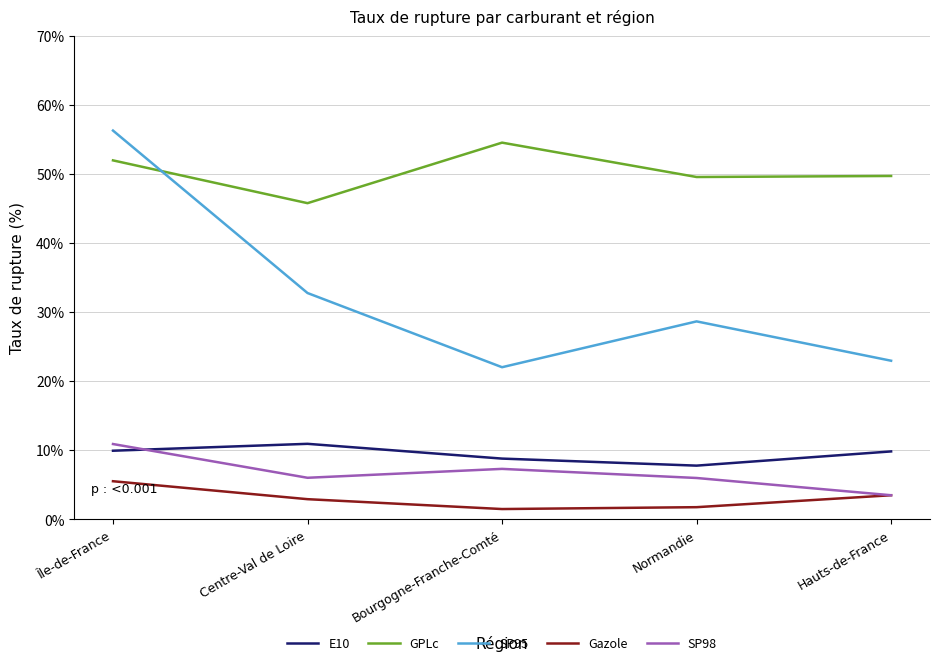

True or false: SP95 and SP98 cross at least once.

False